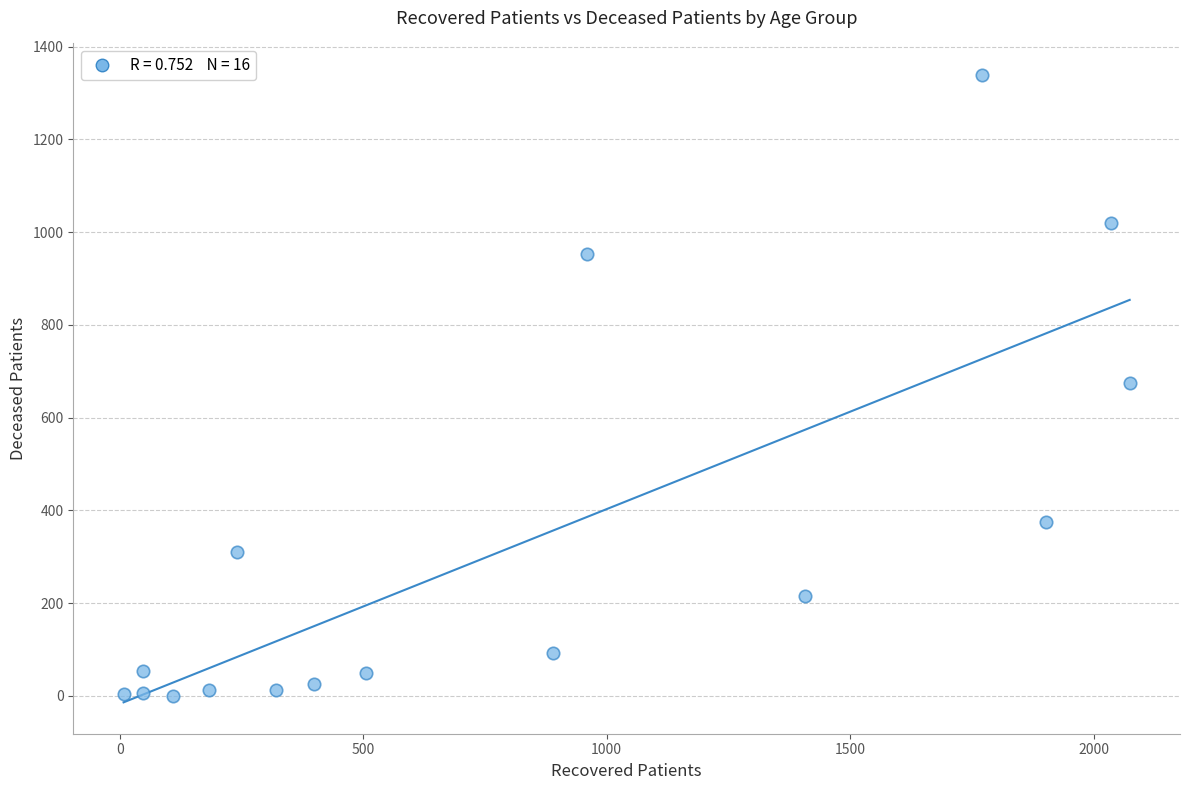

What is the range of X values (max minus min)?

2066